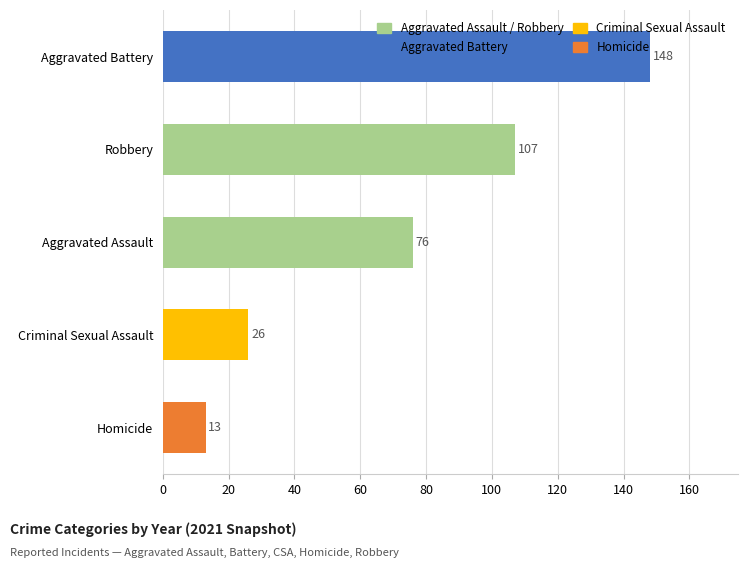

What is the sum of all values?

370